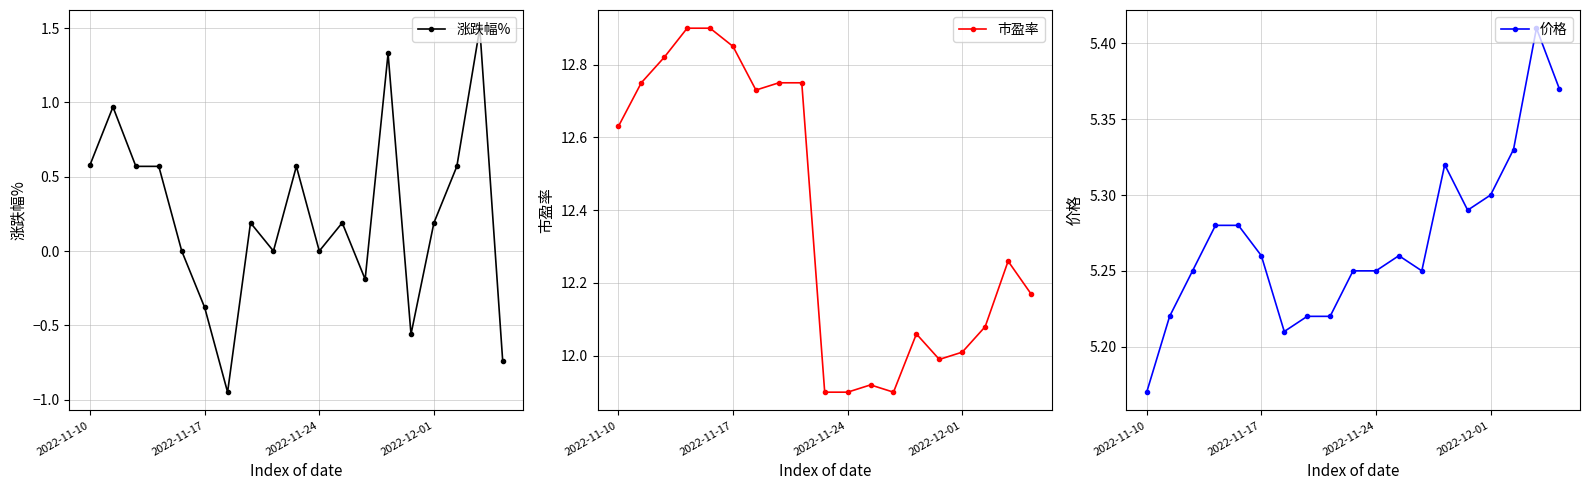

At which category does the chart reach its minimum across all series?

6